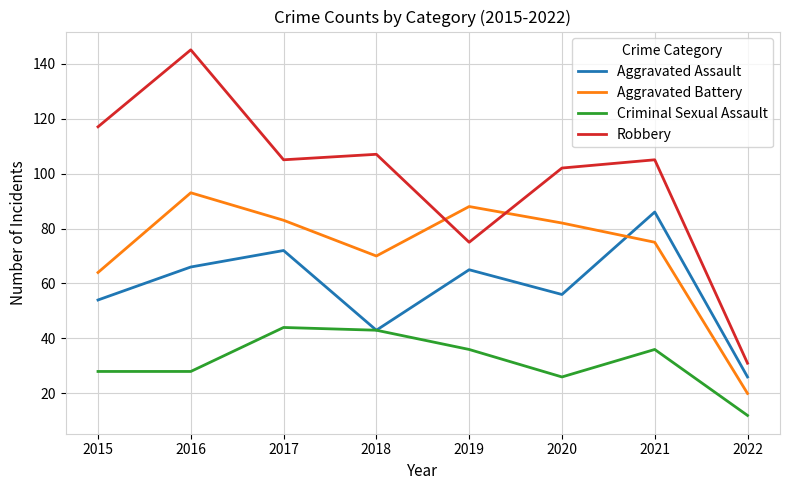

What is the minimum value for Criminal Sexual Assault?

12